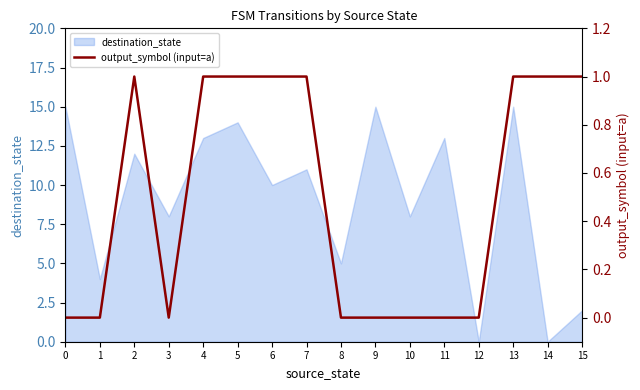

What is the highest value of the destination_state series?

15